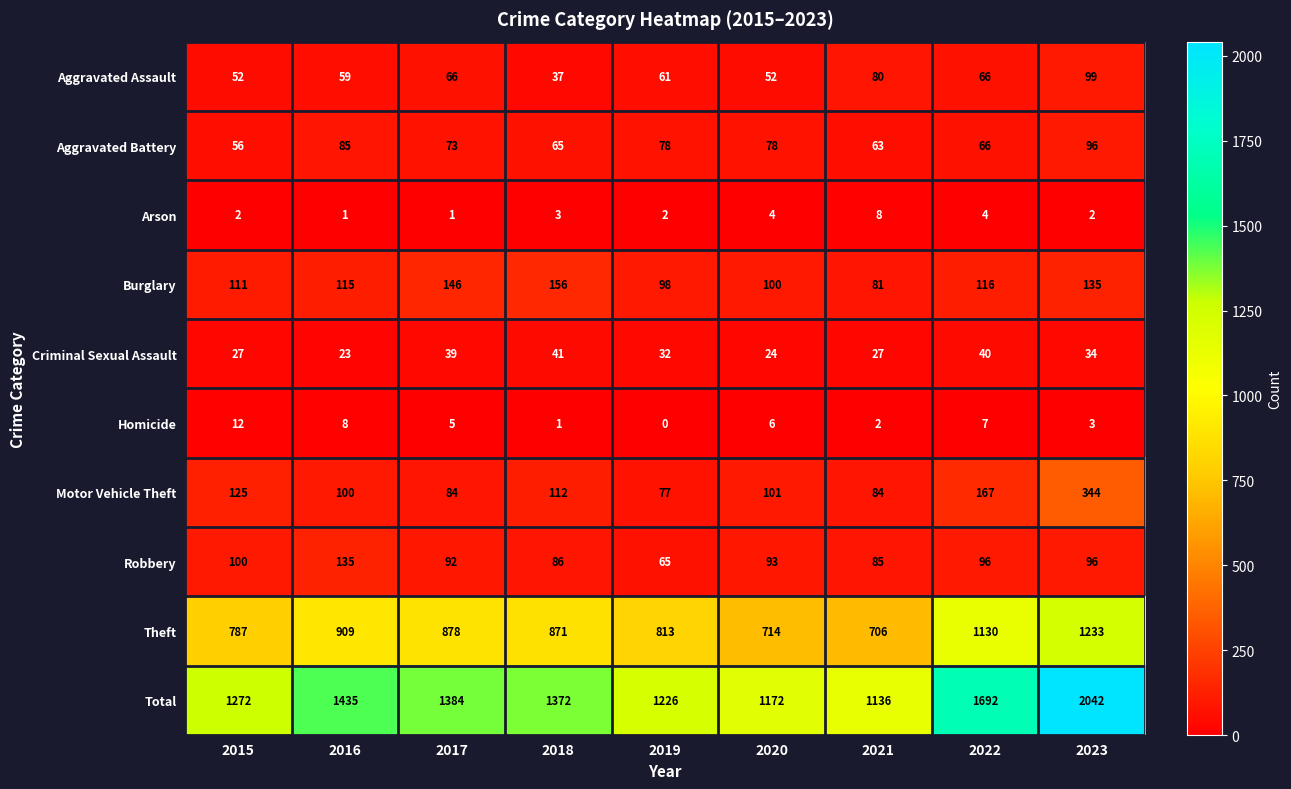

Between 2020 and 2021, which series saw the biggest shift?

Total